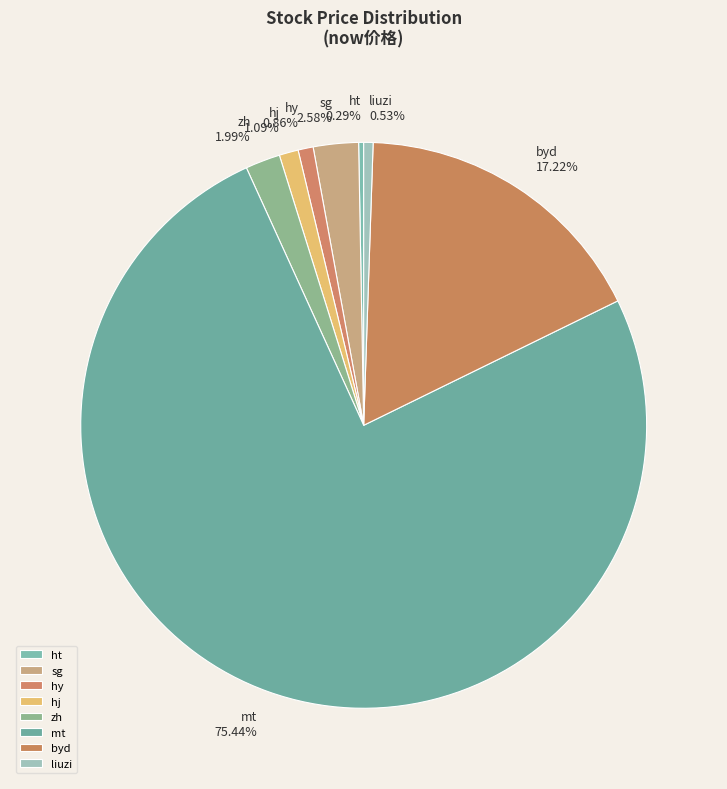

Does liuzi account for over 50% of the chart?

No